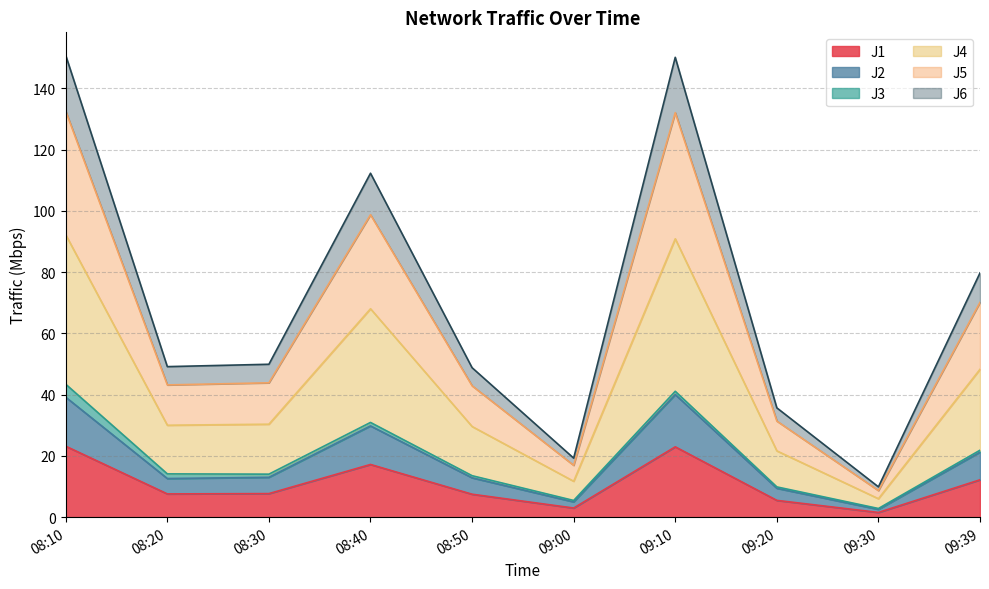

What is the label of the 9th point from the right?

08:20